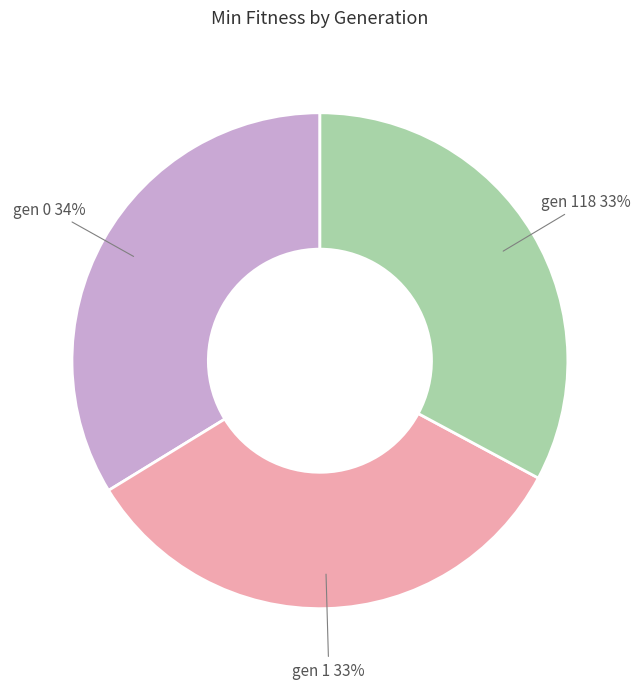

To the nearest percent, what is the combined percentage of gen 1 and gen 118?

66%